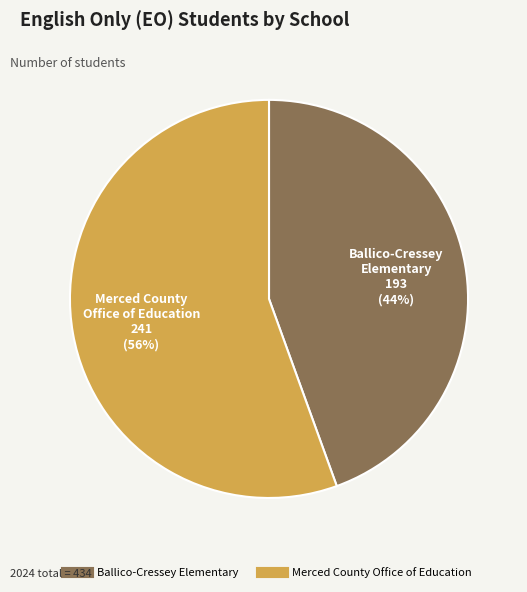

True or false: Ballico-Cressey Elementary accounts for 44% of the total.

True